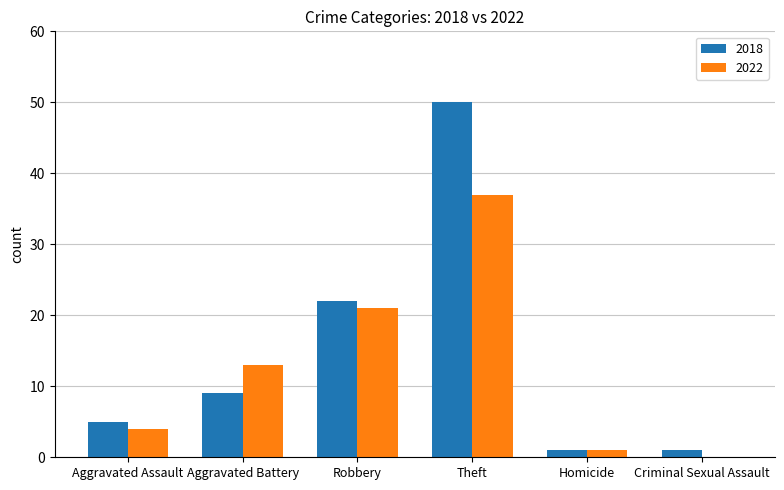

Read the 2018 value at Aggravated Assault.

5